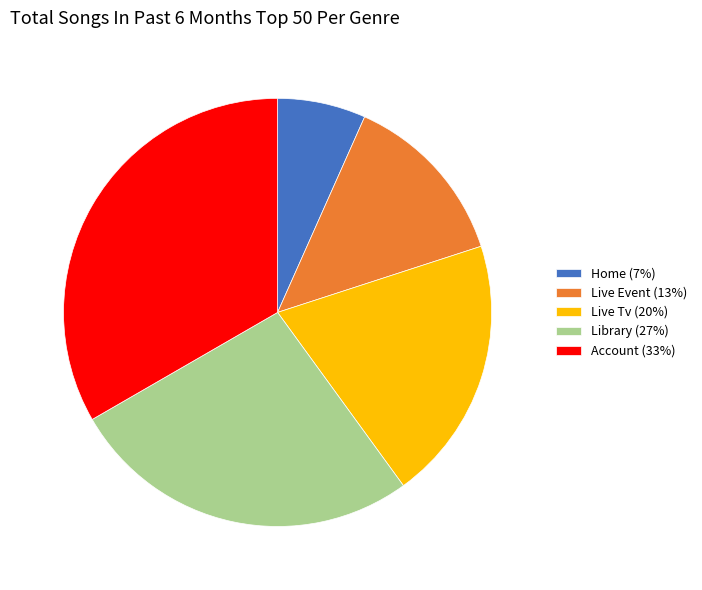

Is there any slice that represents more than half of the pie?

No